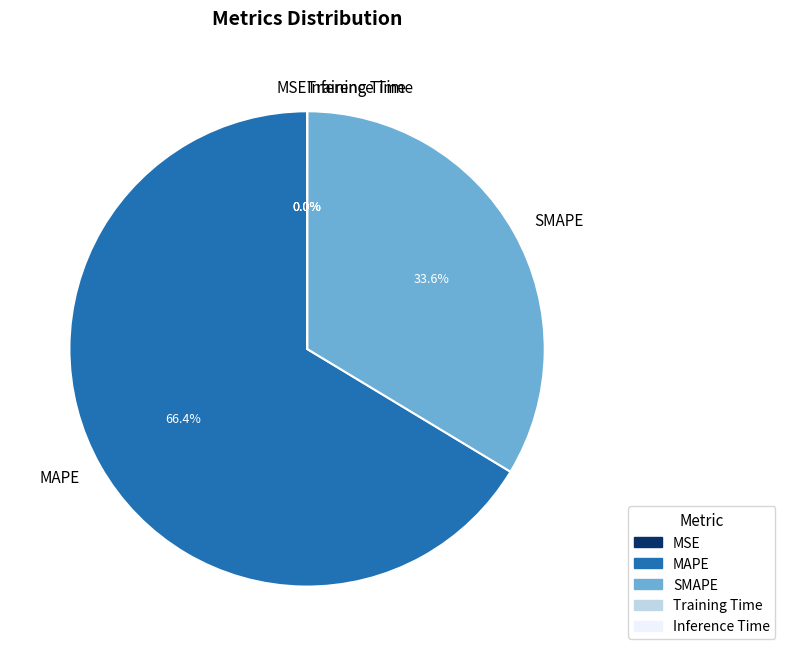

Does any single category account for the majority?

Yes